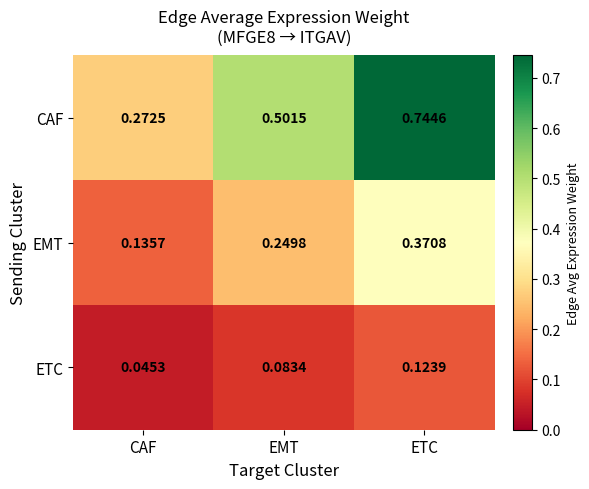

Which series has the largest total across all categories?

CAF